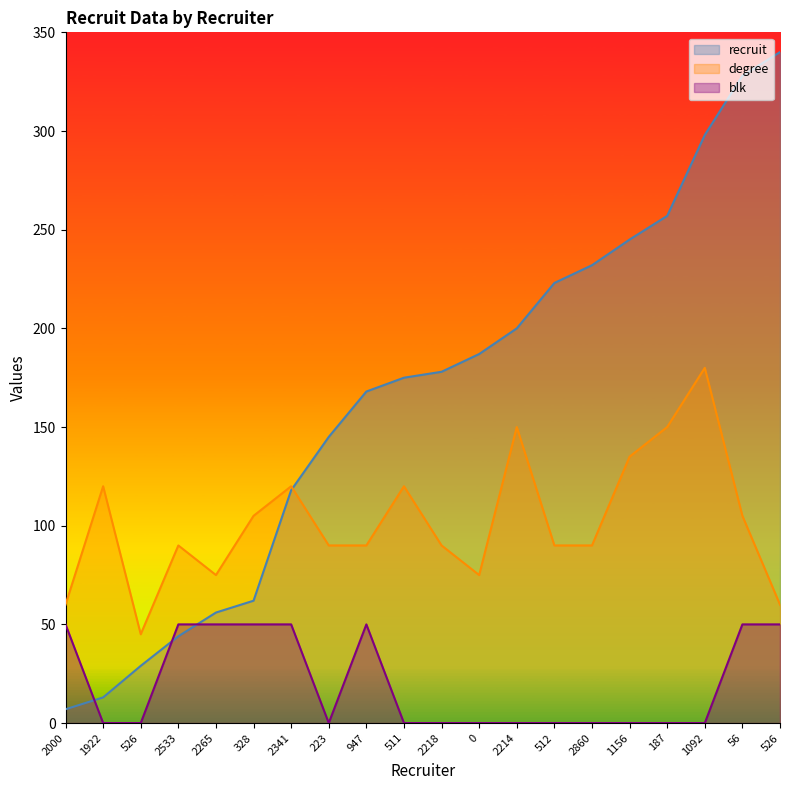

What is the maximum value shown in the chart?

340